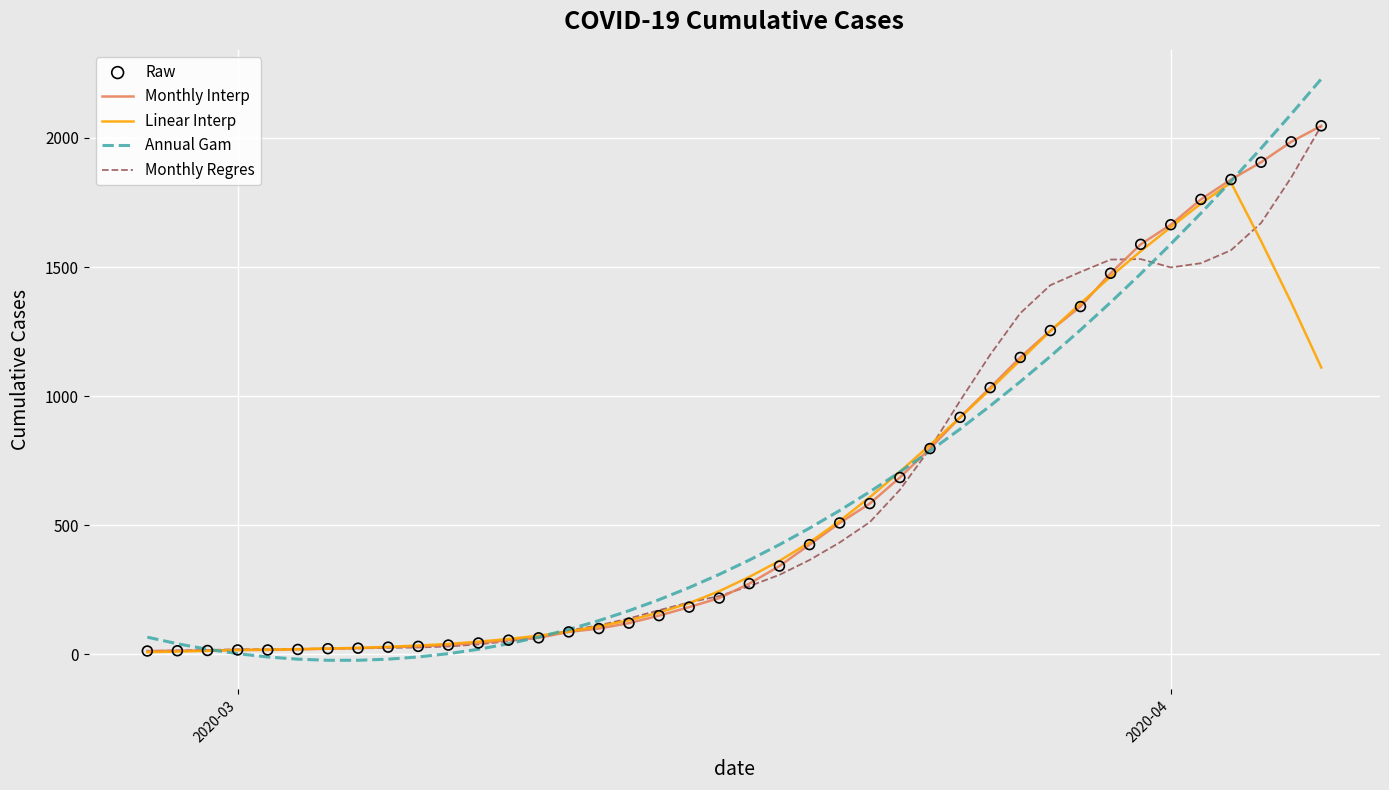

What is the greatest value displayed?

2228.7